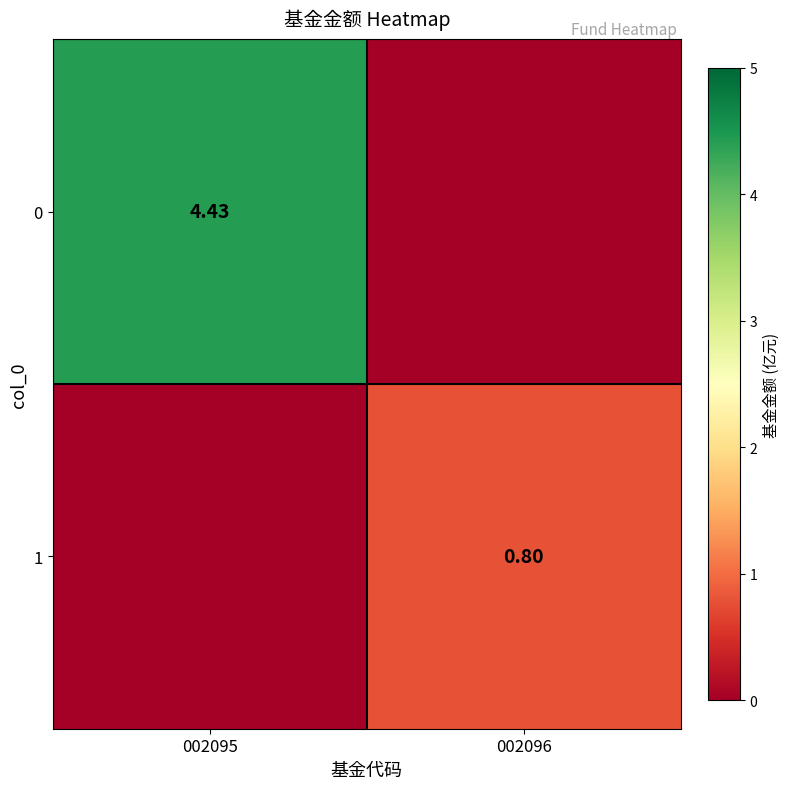

What is the sum of all 0 values?

4.4